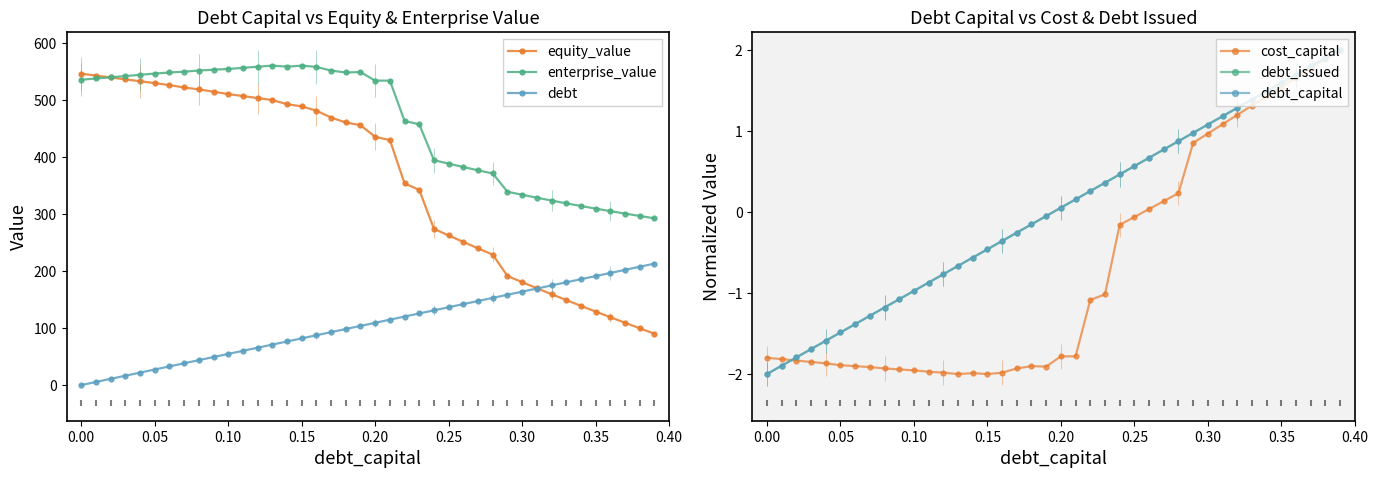

What are all the series names shown in the legend?

equity_value, enterprise_value, debt, cost_capital, debt_issued, debt_capital